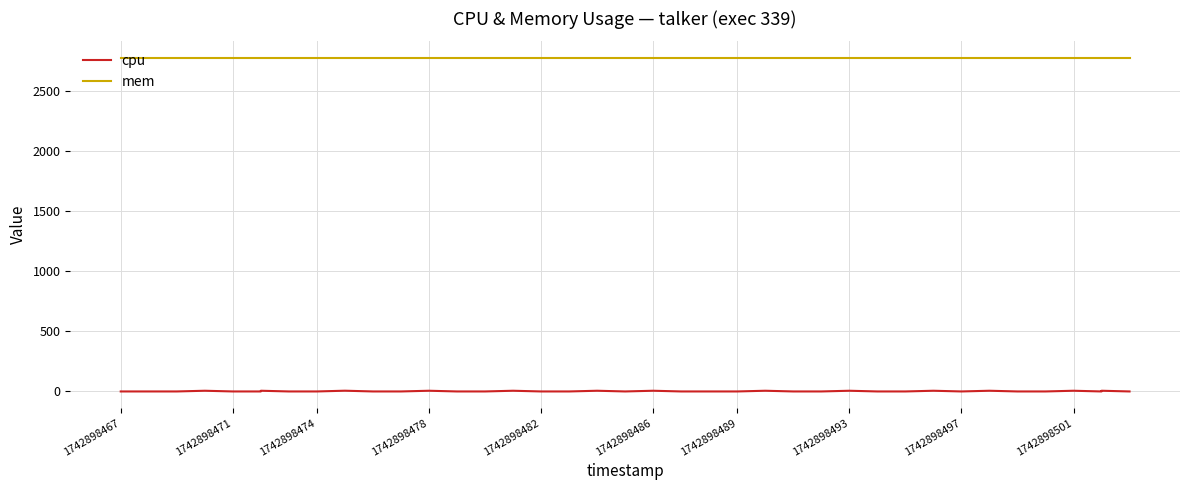

Does the chart have visible grid lines?

Yes